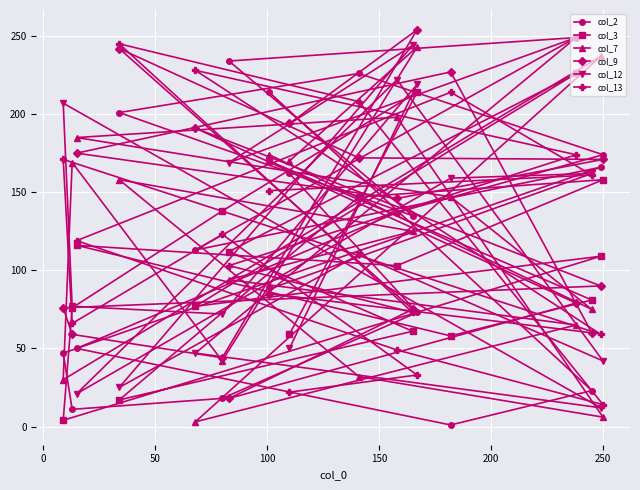

What is the greatest value displayed?

254